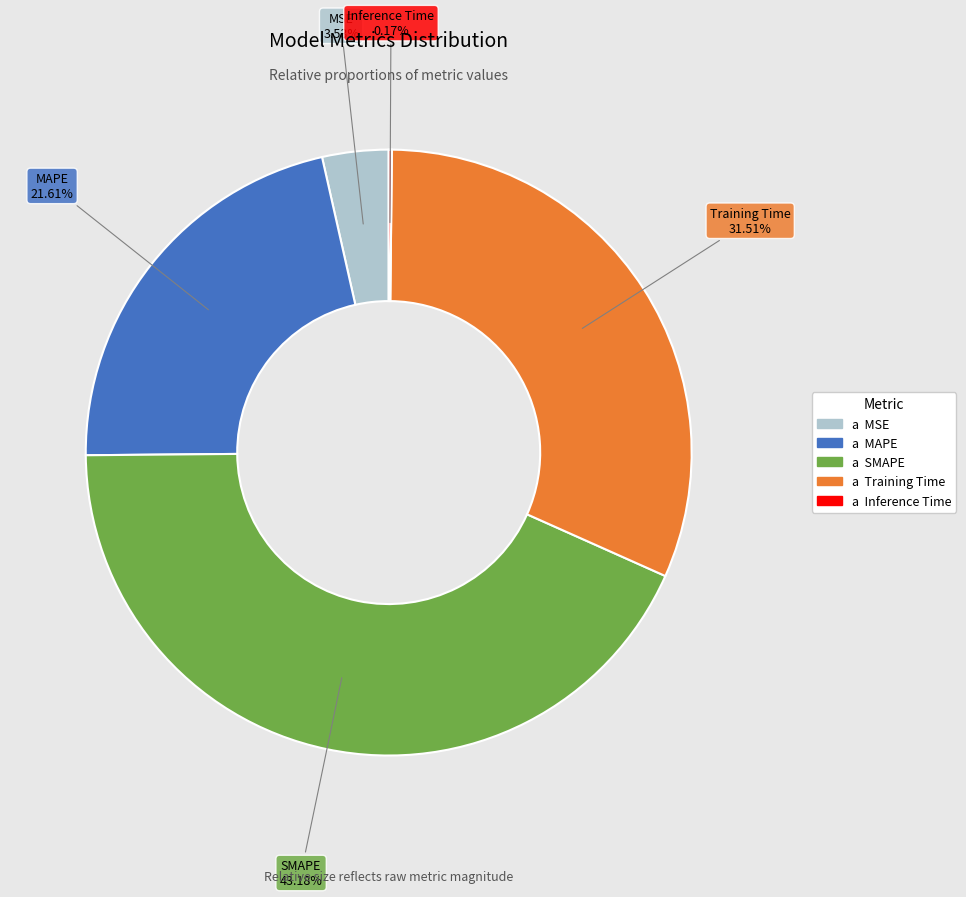

Is there a majority slice in this chart?

No